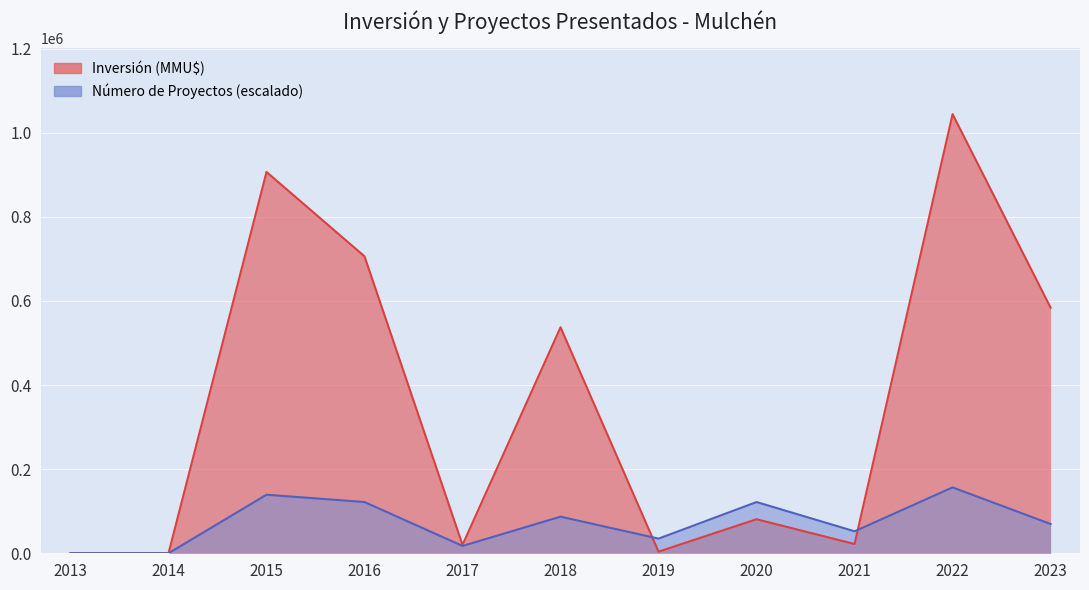

True or false: Inversión (MMU$) and Número de Proyectos cross at least once.

True